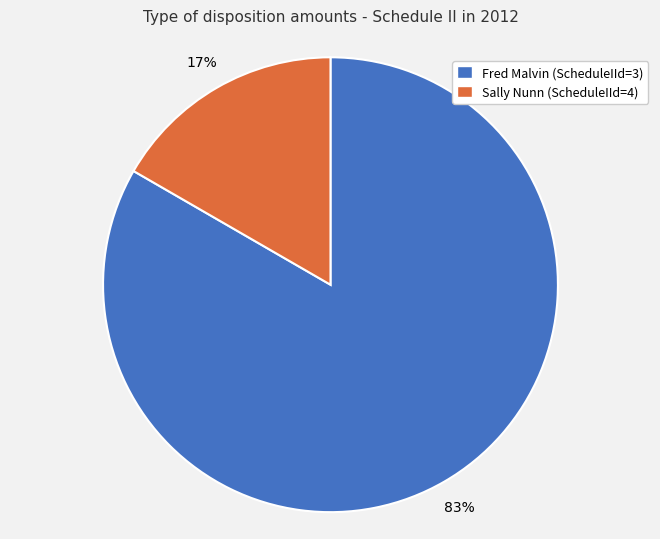

To the nearest percent, what is the average slice percentage?

50%